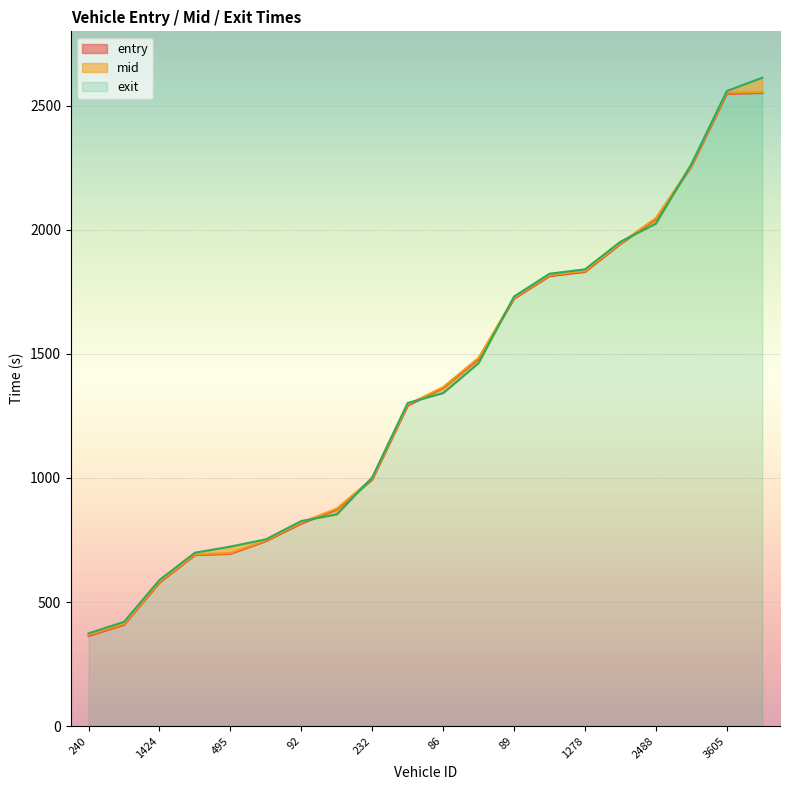

What is the smallest value displayed?

363.8